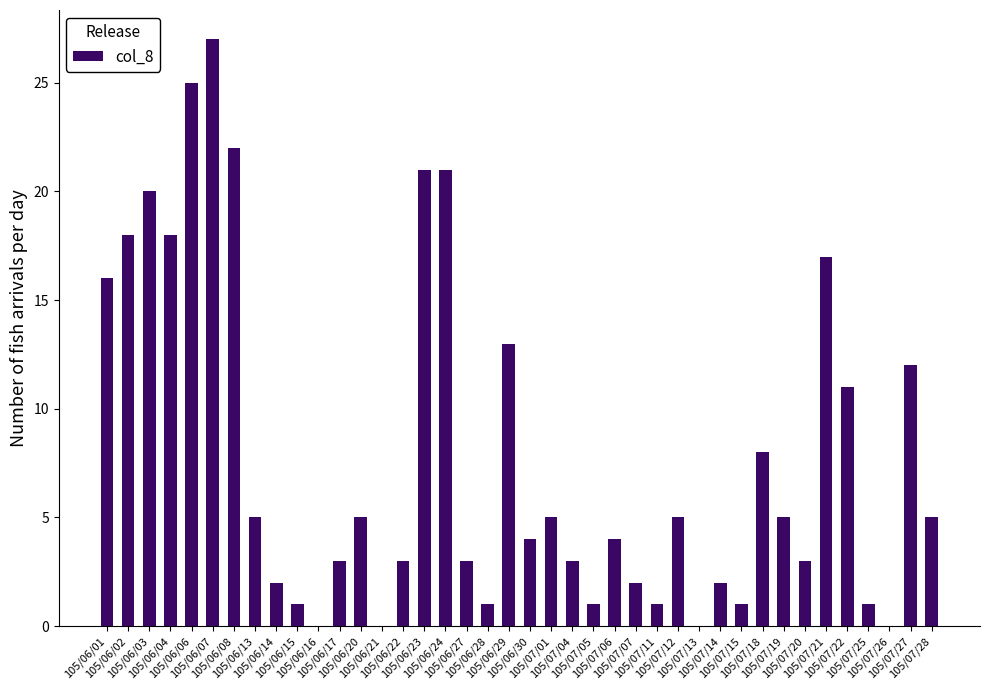

Which has a higher value, 105/06/07 or 105/06/02?

105/06/07